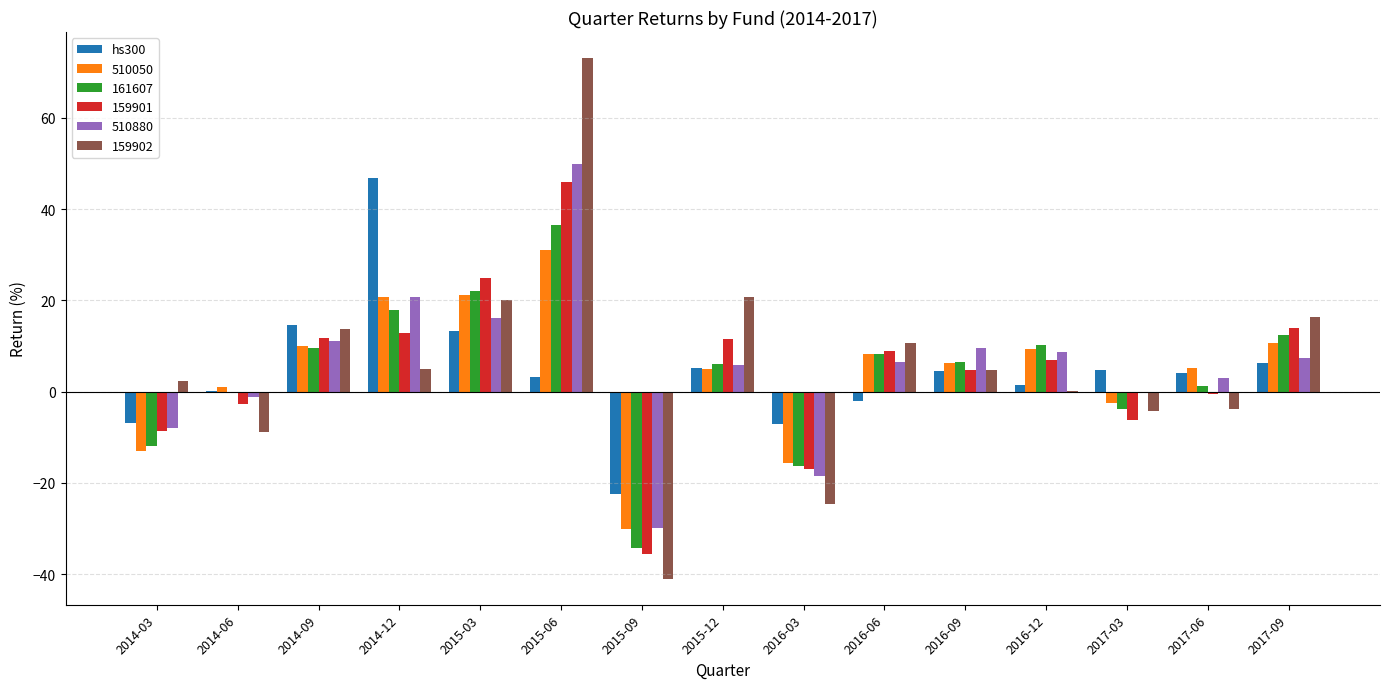

What is the sum of all 510050 values?

67.4